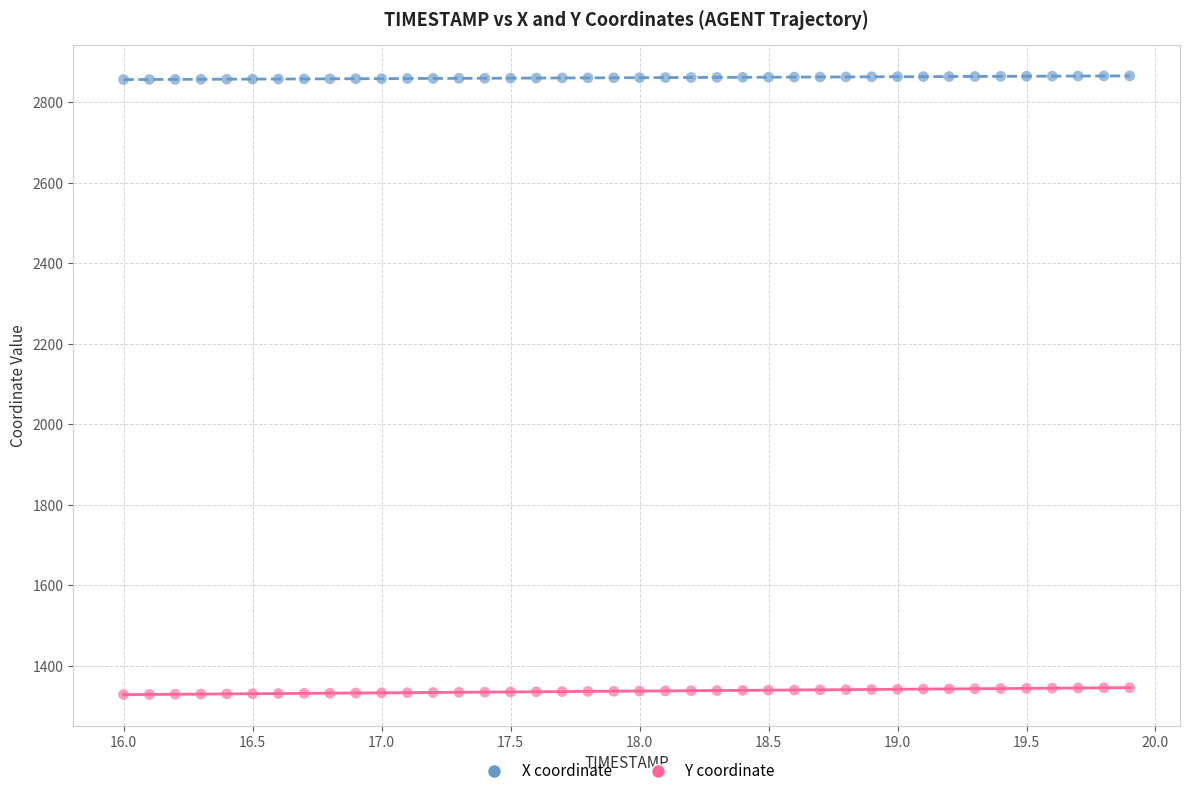

Across all data points, what is the range of Y values (max minus min)?

1536.9